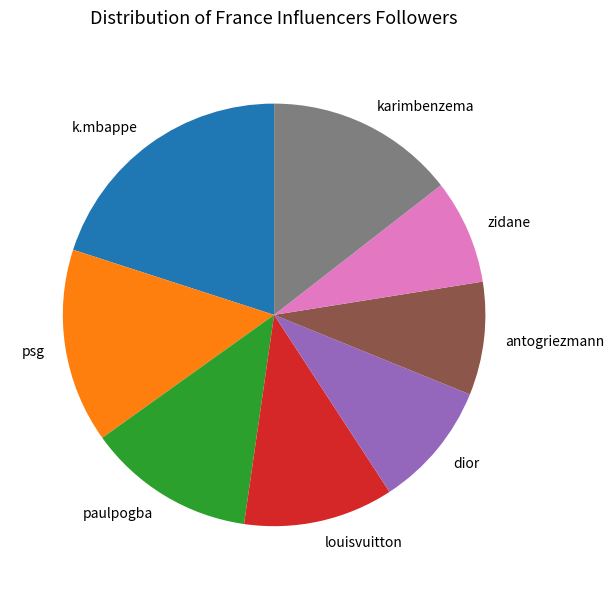

Is it true that karimbenzema is 14% of the pie?

True